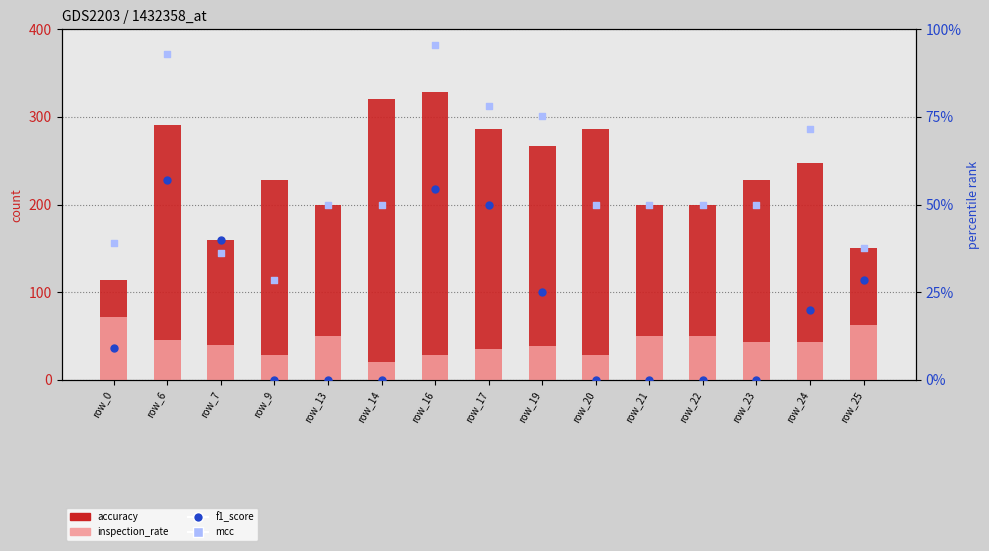

What is the total value across all series at row_17?

449.5